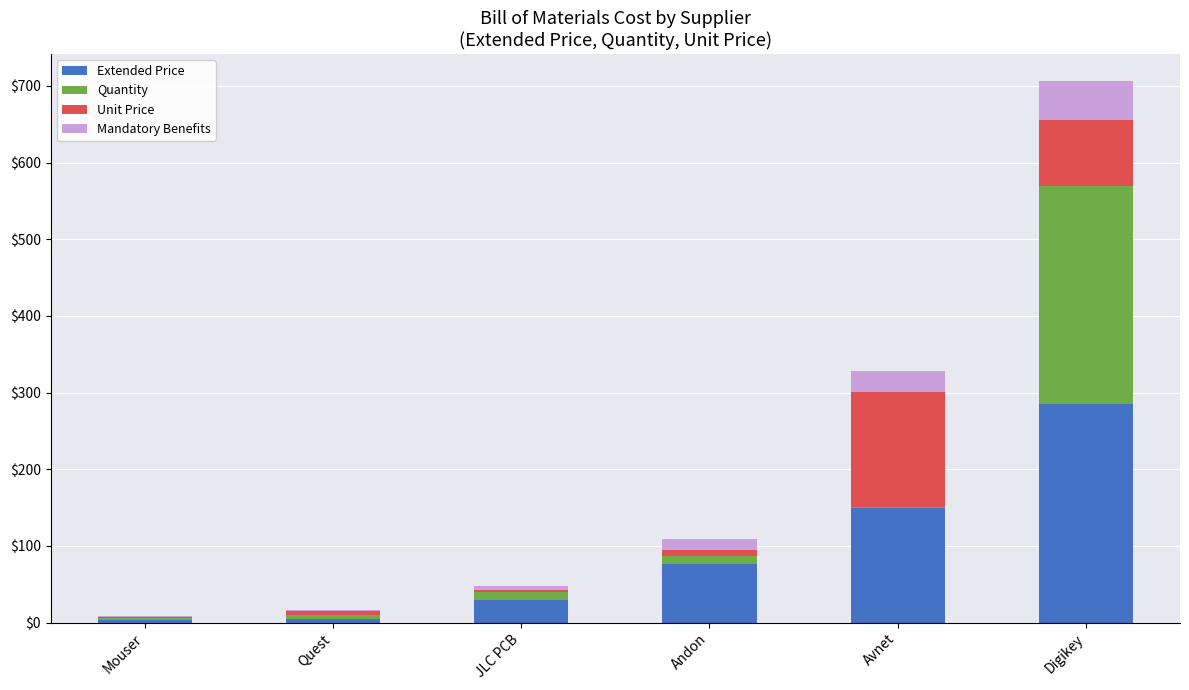

What is the maximum value for Extended Price?

284.7